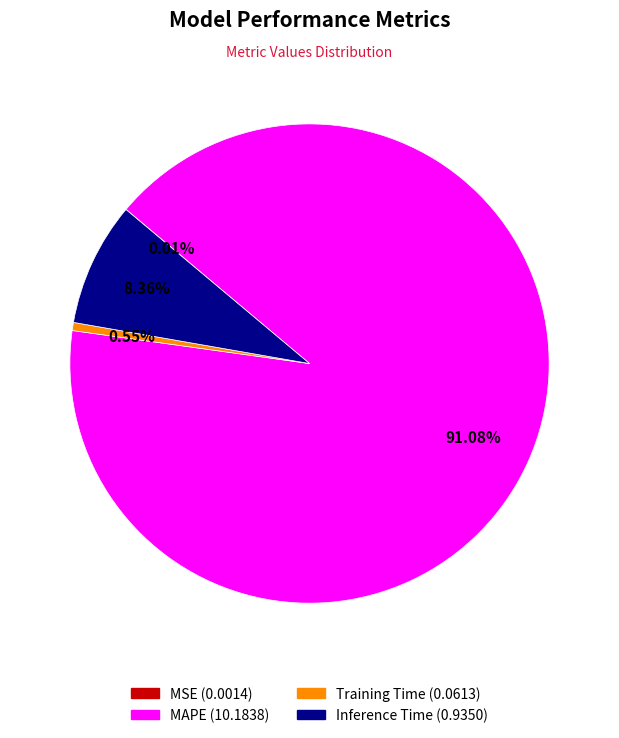

Which has a higher value, Inference Time or MAPE?

MAPE